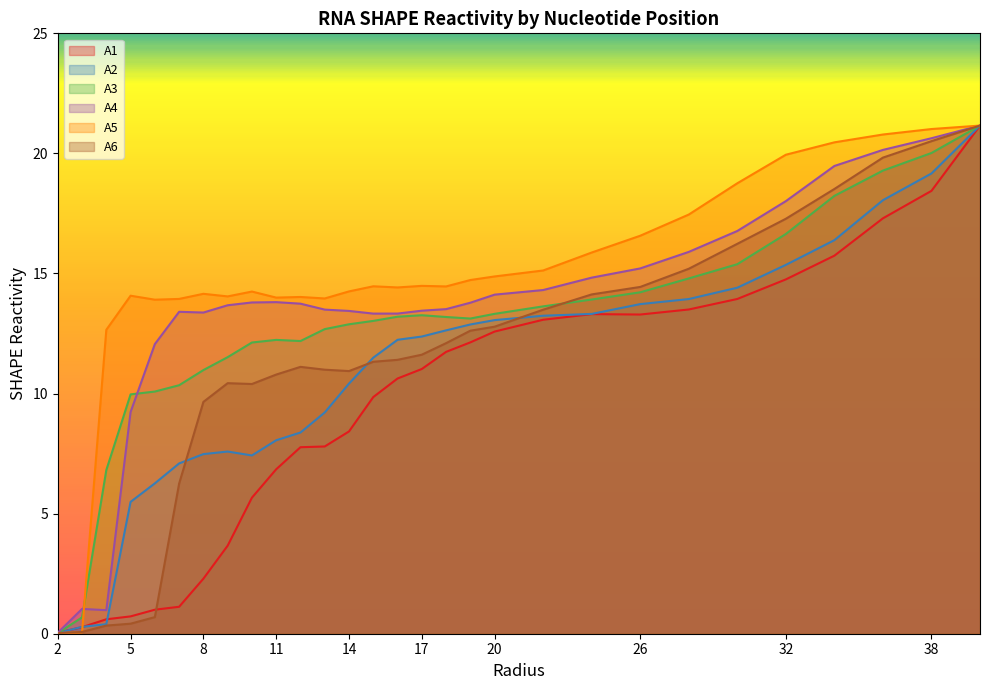

Is it true that A3 equals 0.0 at 2?

True